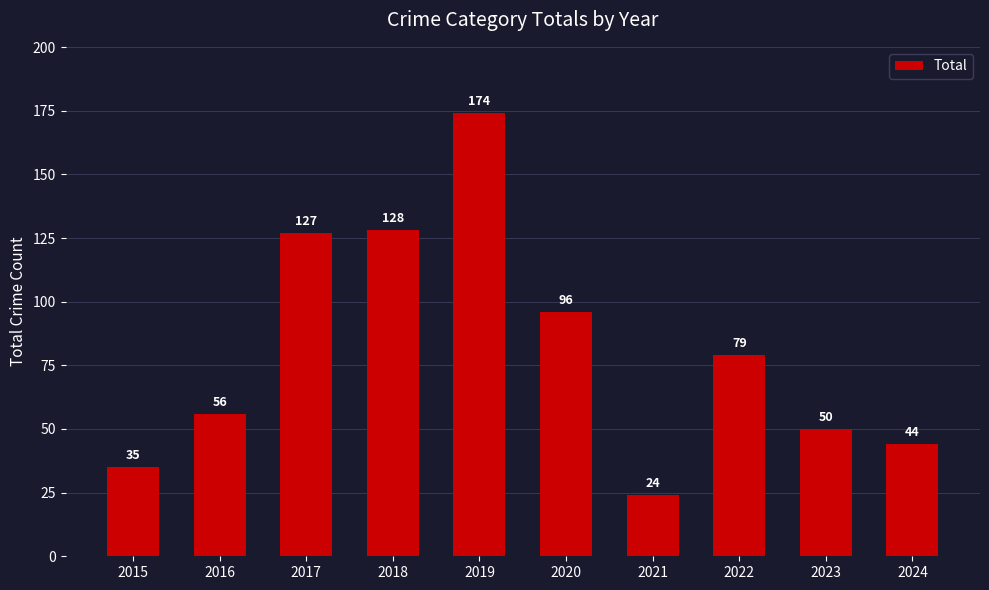

Which category has the highest value across all series?

2019